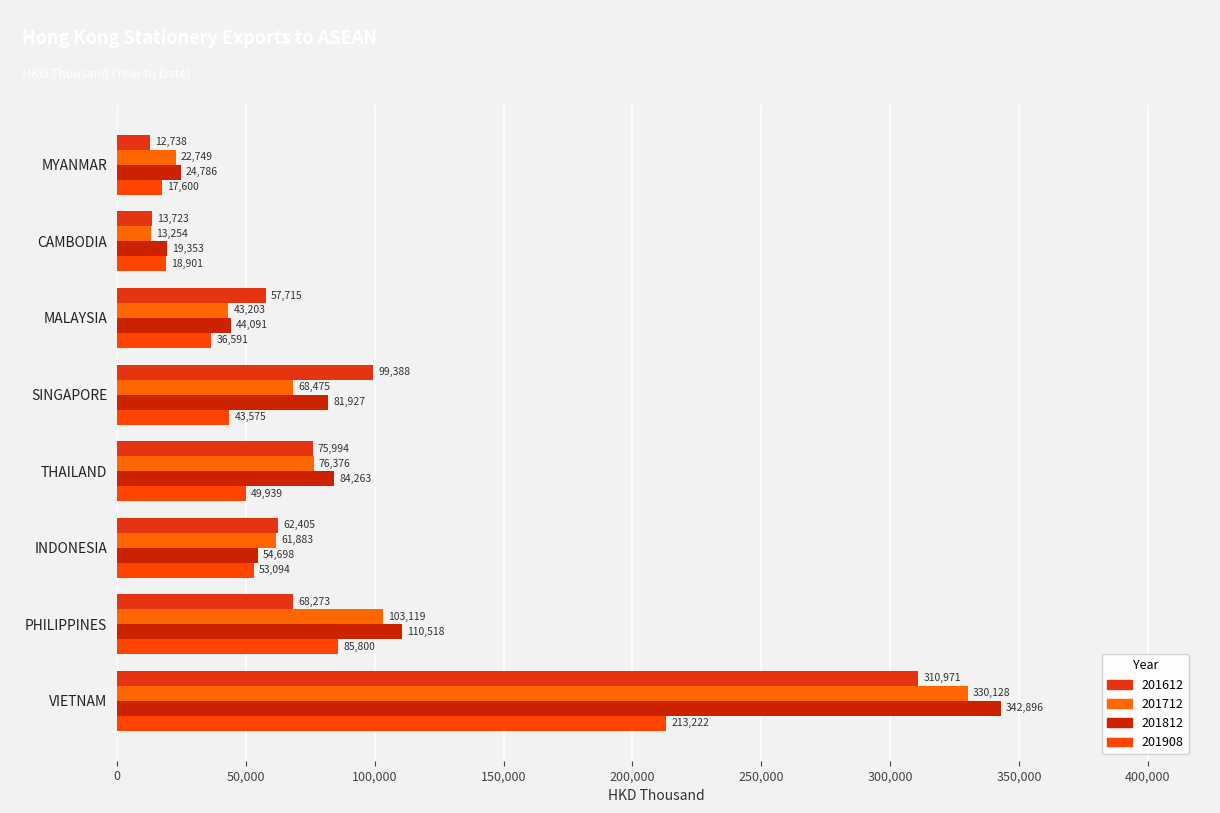

Which series changed the most between VIETNAM and INDONESIA?

201812